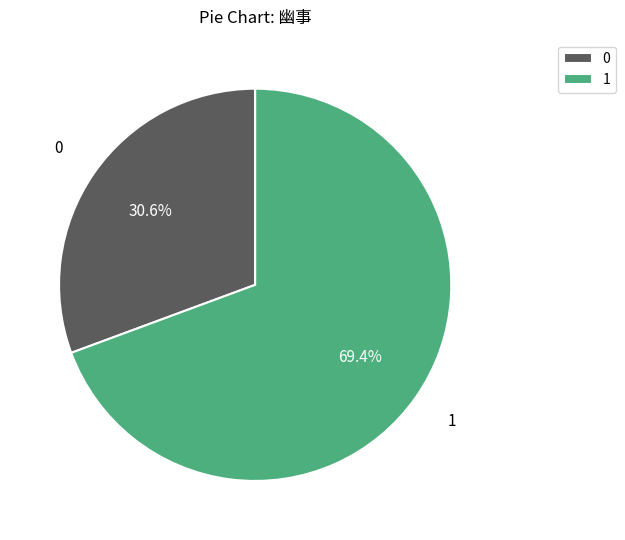

To the nearest percent, what is the difference between the largest and smallest slice percentages?

39%